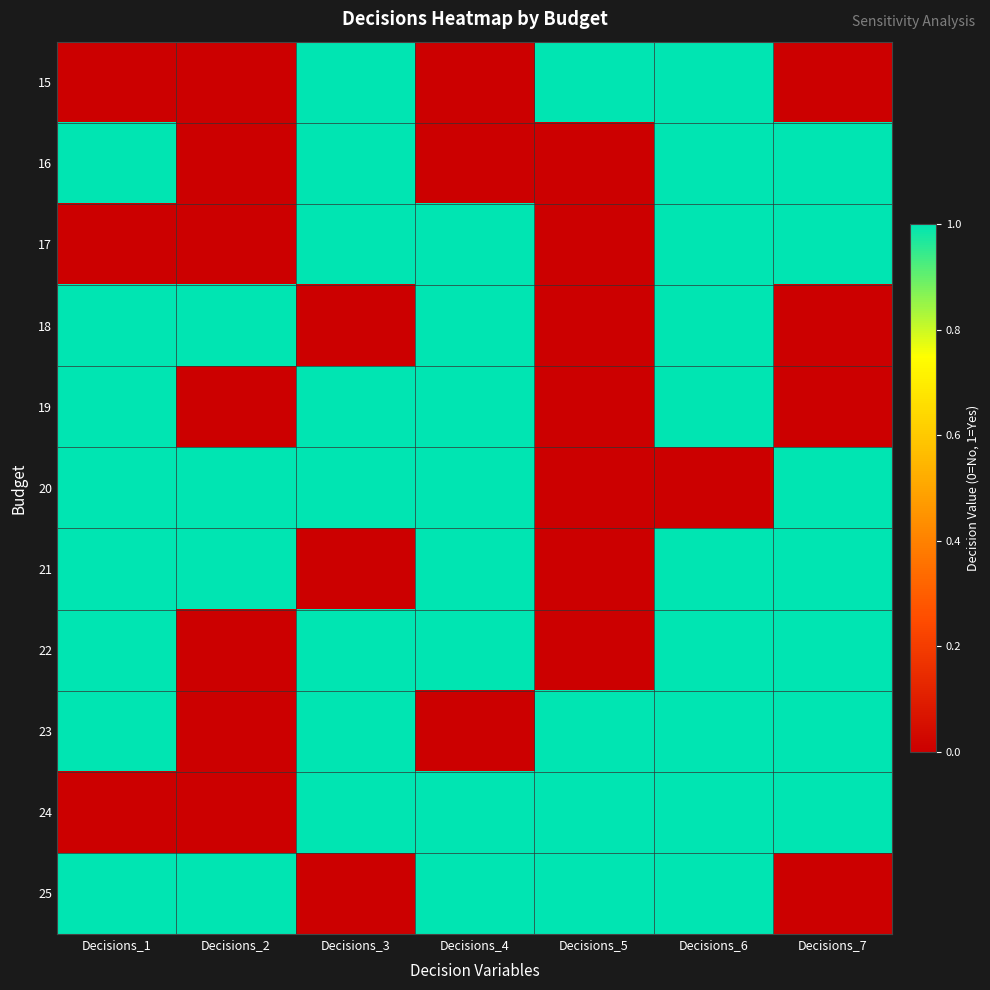

At how many categories does at least one series exceed 0?

7